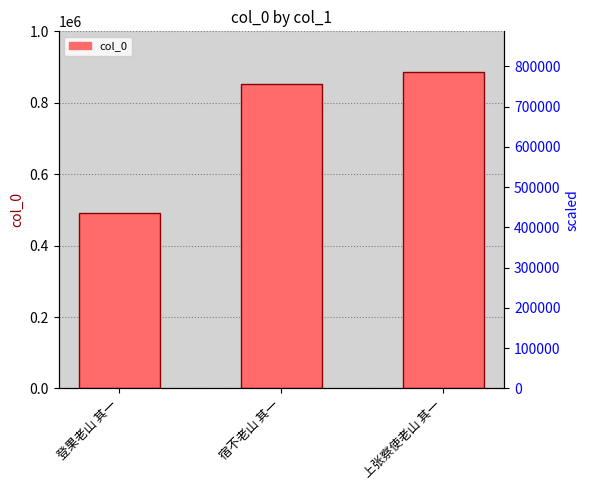

What is the label of the 2nd bar from the right?

宿不老山 其一